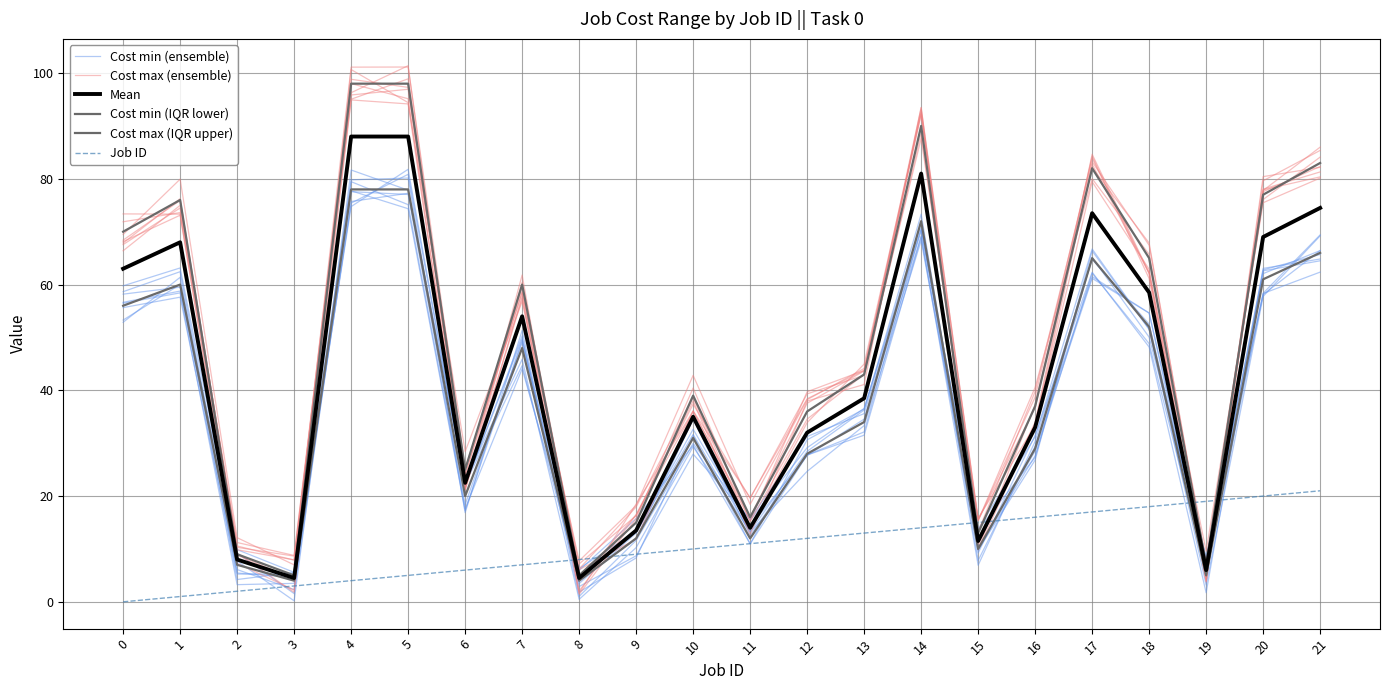

How many lines are shown in the chart?

6